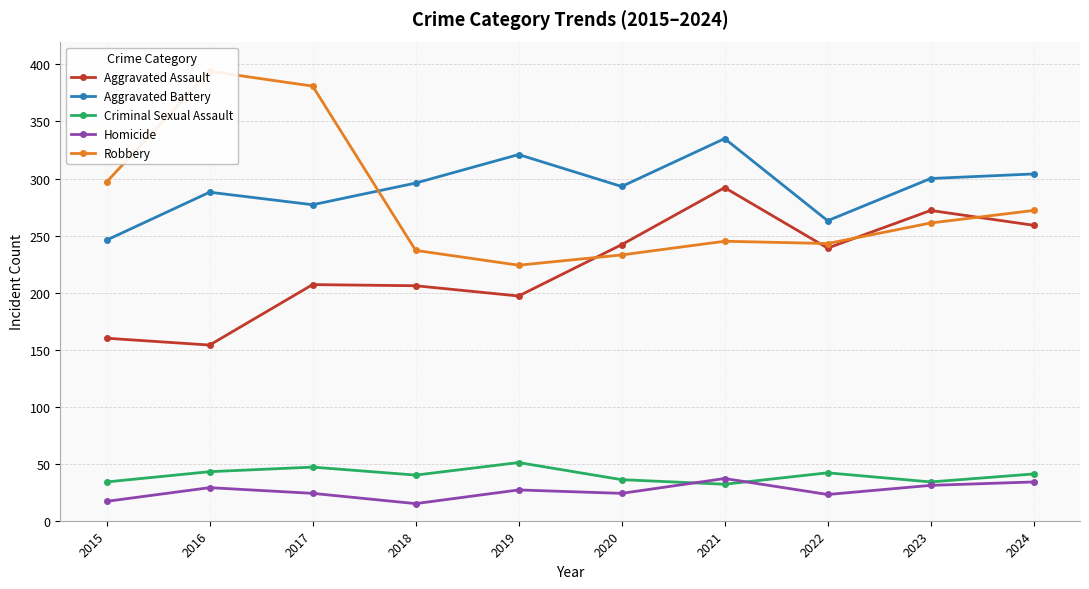

What is the difference between the highest and lowest values at 2024?

270